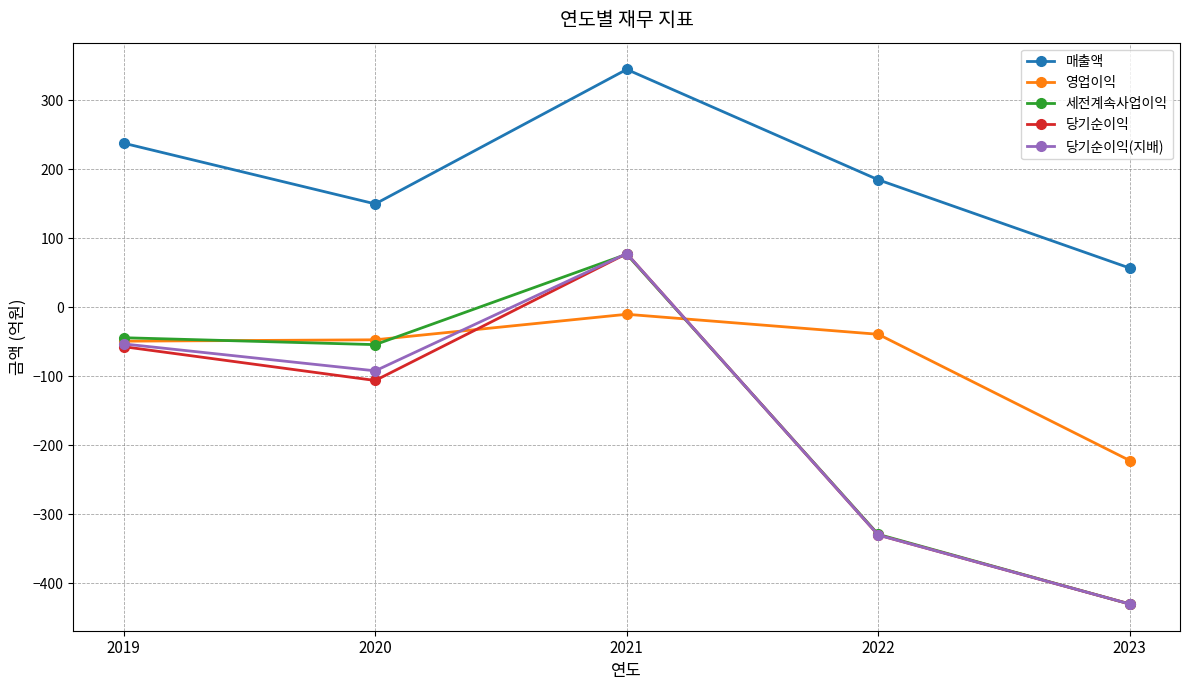

Which category has the lowest value in the 매출액 series?

2023